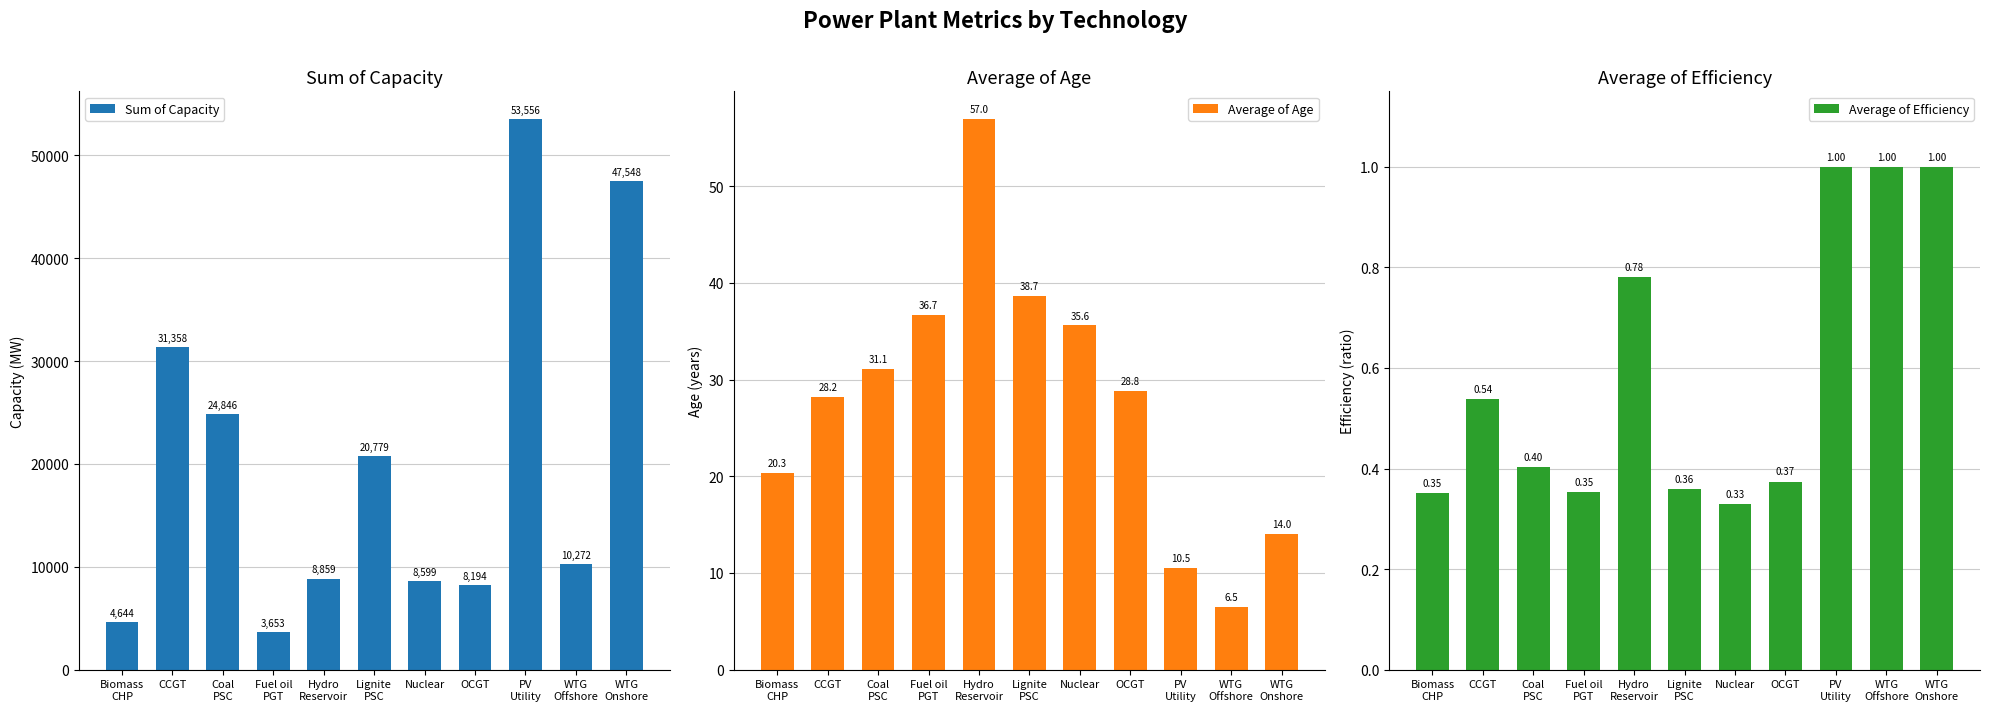

List the labels in order of Average of Age value, smallest first.

WTG
Offshore, PV
Utility, WTG
Onshore, Biomass
CHP, CCGT, OCGT, Coal
PSC, Nuclear, Fuel oil
PGT, Lignite
PSC, Hydro
Reservoir